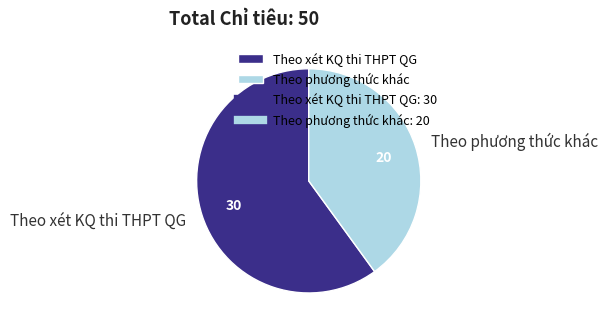

Which slice is the largest?

Theo xét KQ thi THPT QG